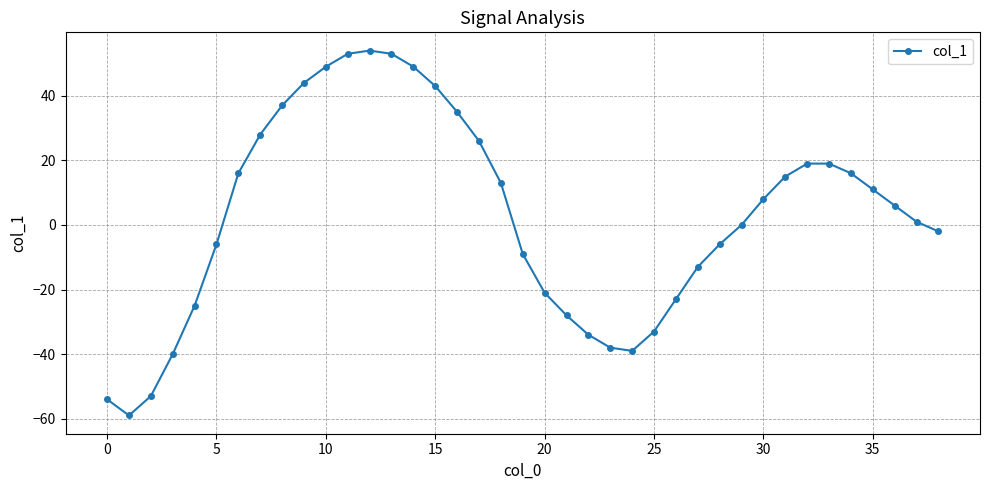

How many lines are shown in the chart?

1